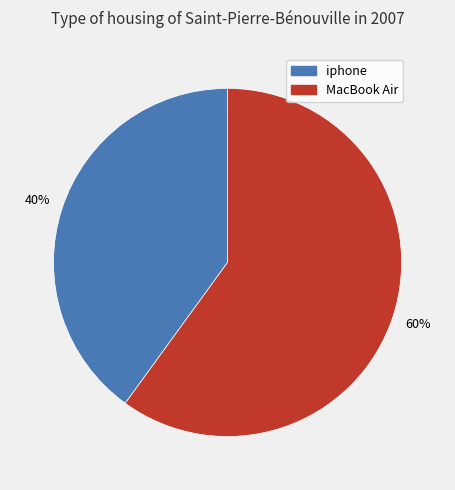

Does iphone account for over 50% of the chart?

No